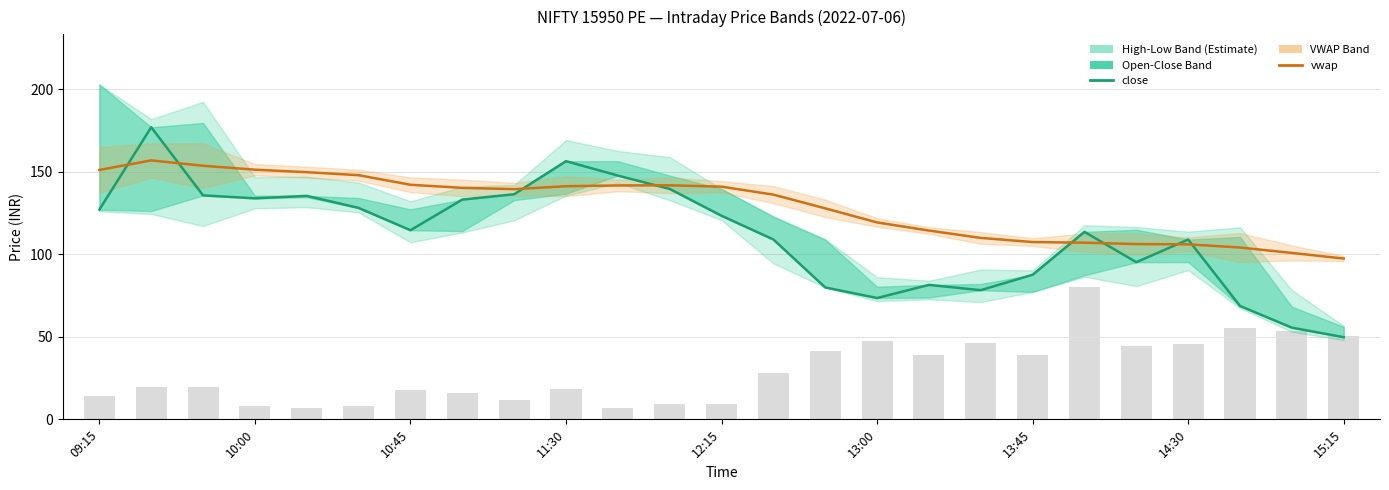

What is the value of the close bar at the 25th from the left?

49.8